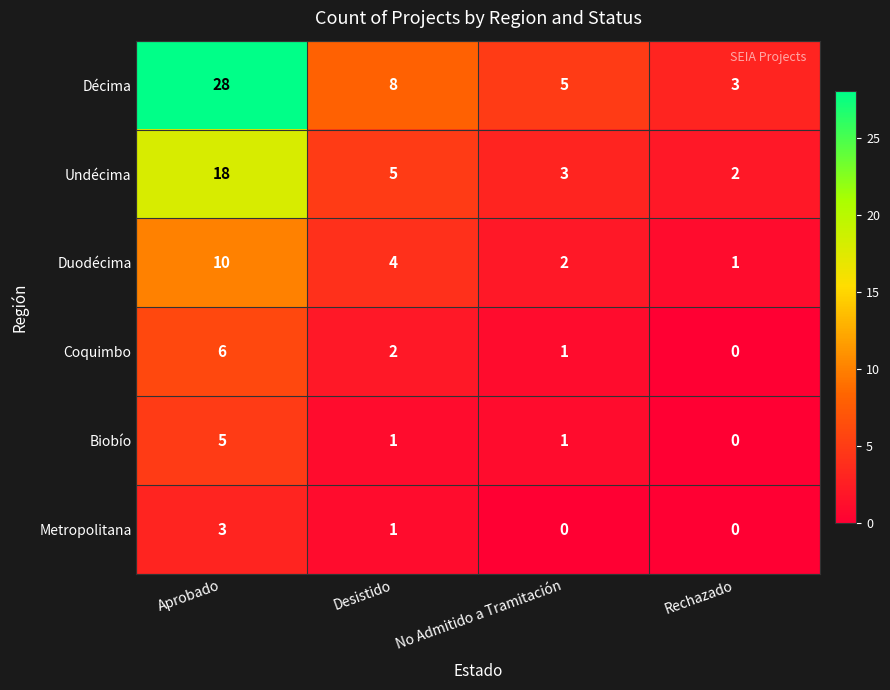

The Undécima series shows 3 at No Admitido a Tramitación. True or false?

True